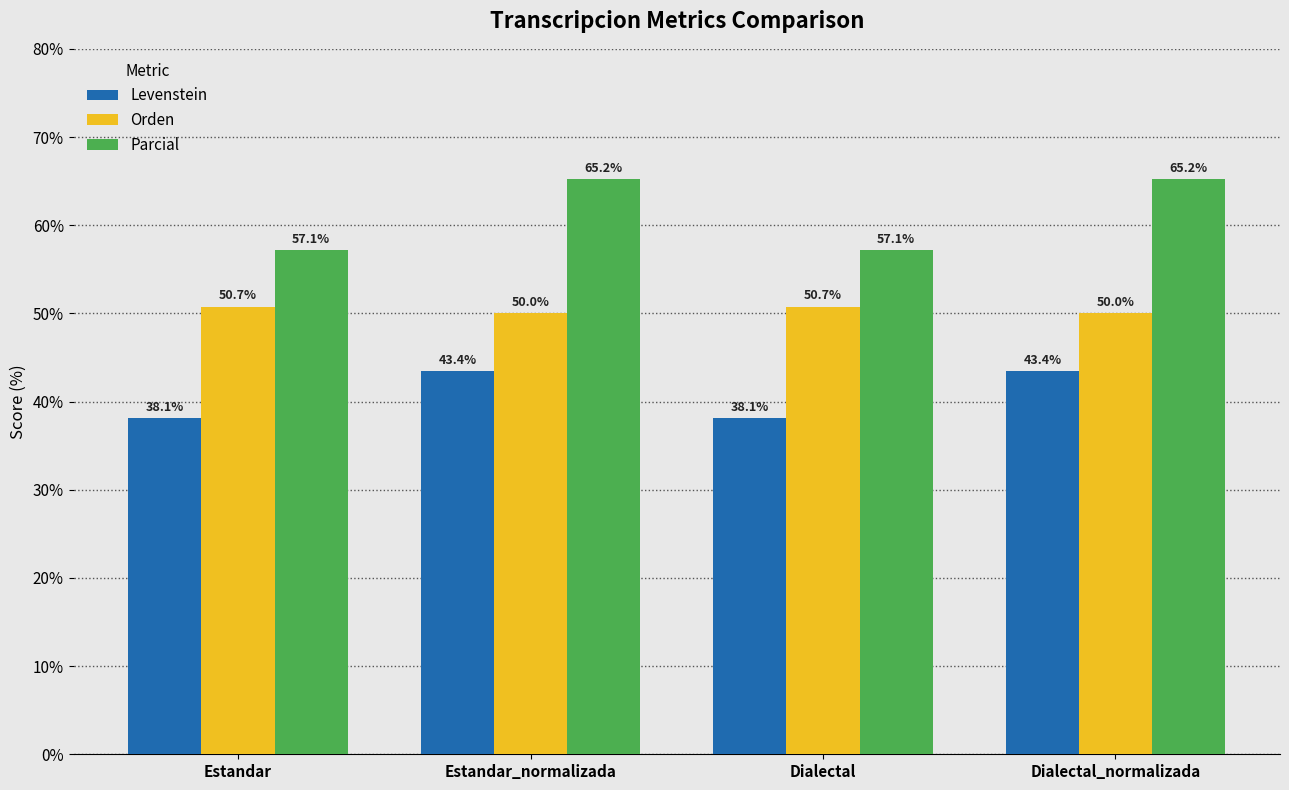

Reading left to right, list all the values displayed in this chart.

Levenstein: 38.1	43.4	38.1	43.4
Orden: 50.7	50.0	50.7	50.0
Parcial: 57.1	65.2	57.1	65.2